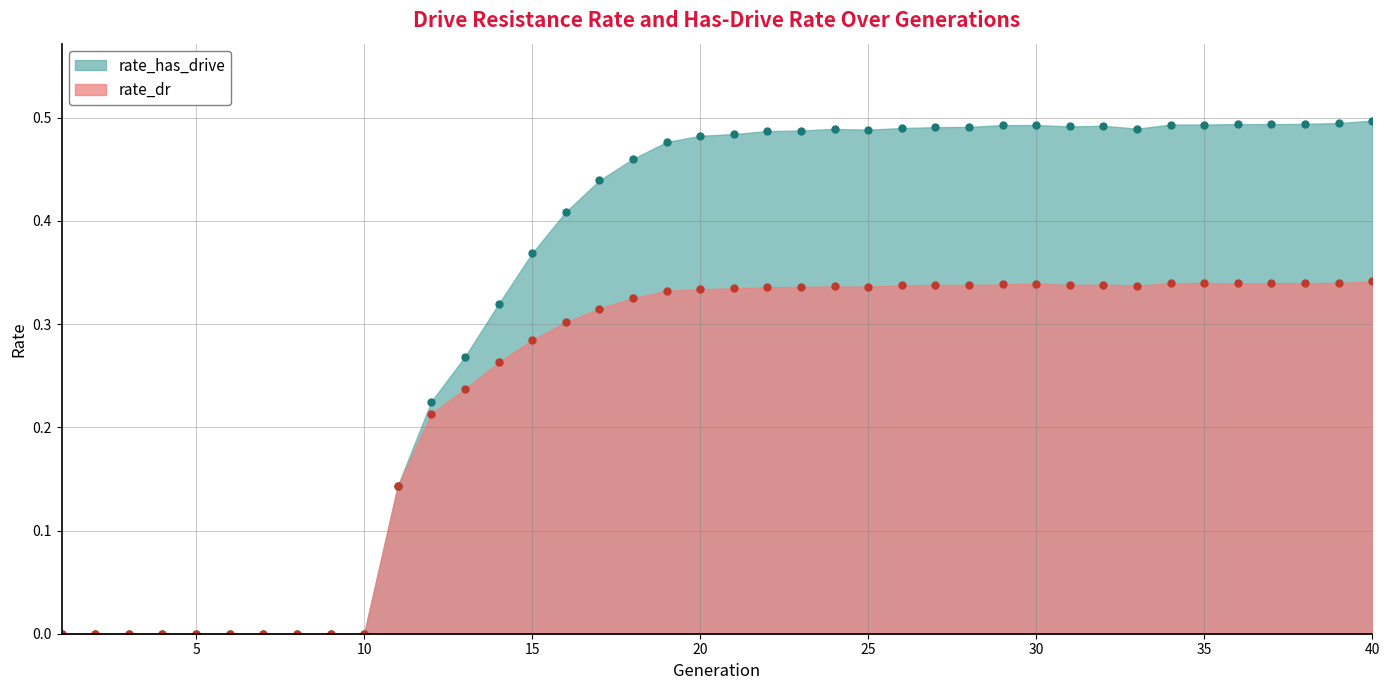

What are all the series names shown in the legend?

rate_has_drive, rate_dr